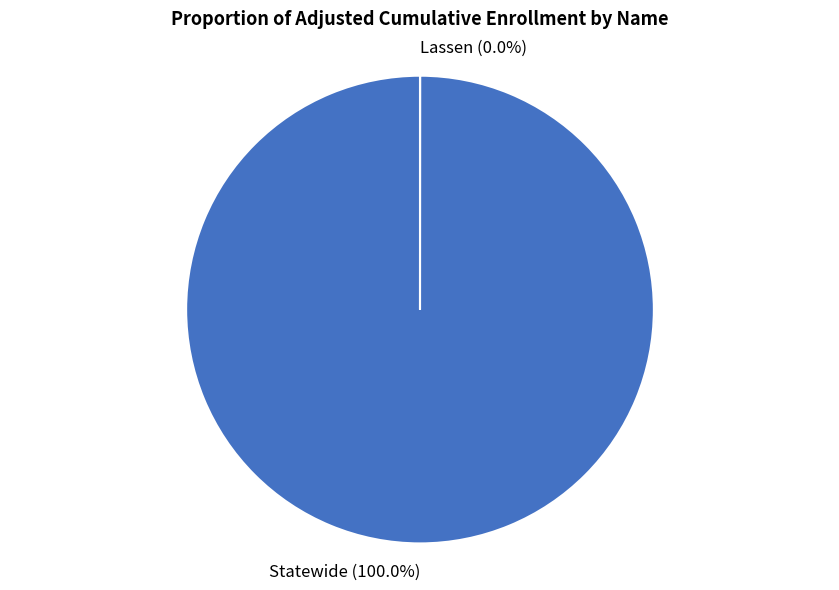

What is the change in value from Lassen to Statewide?

+1177790